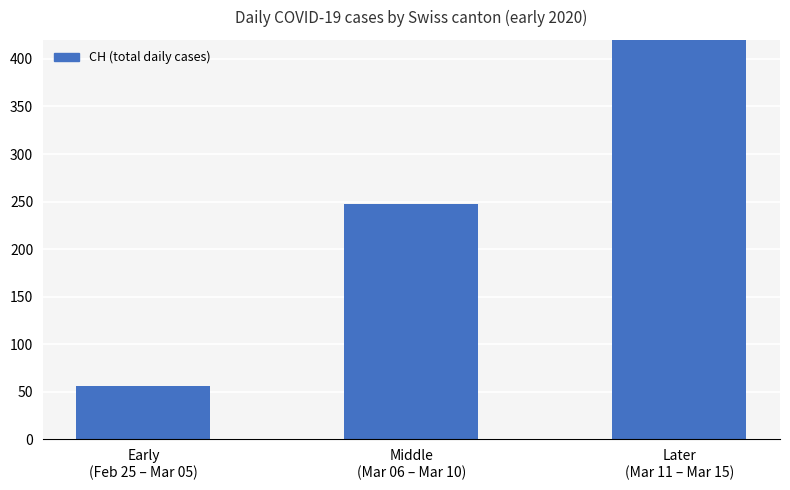

What is the greatest value displayed?

680